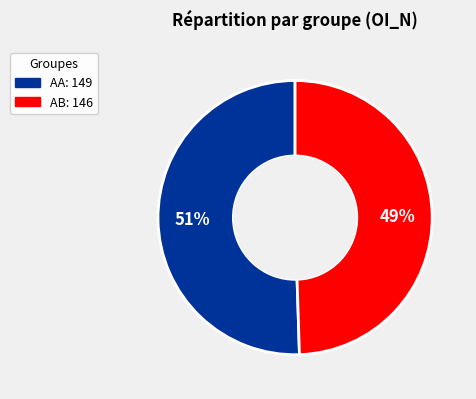

To the nearest percent, what is the average slice percentage?

50%